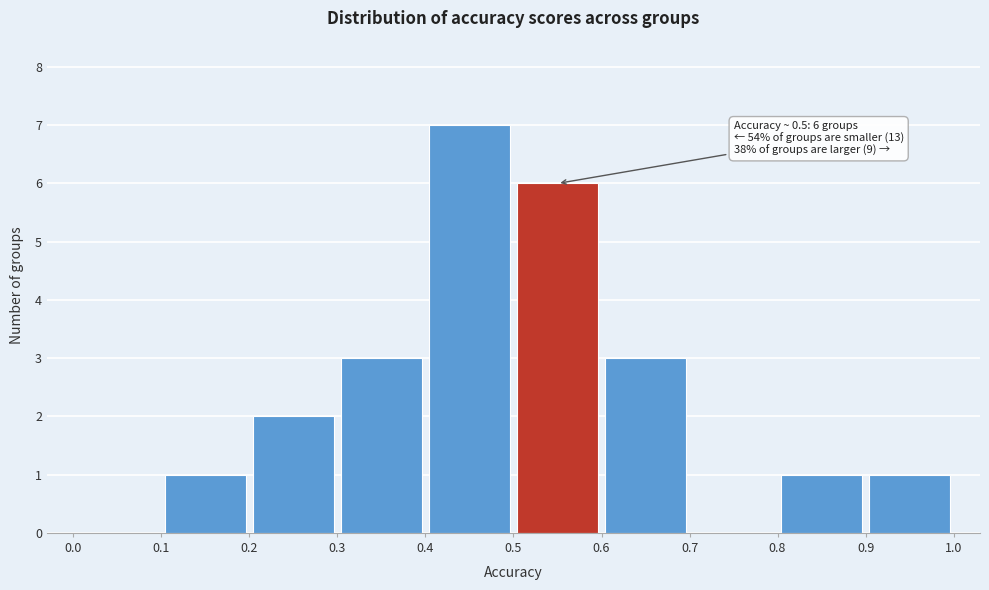

Which range on the x-axis has the tallest bar?

0.4 to 0.5